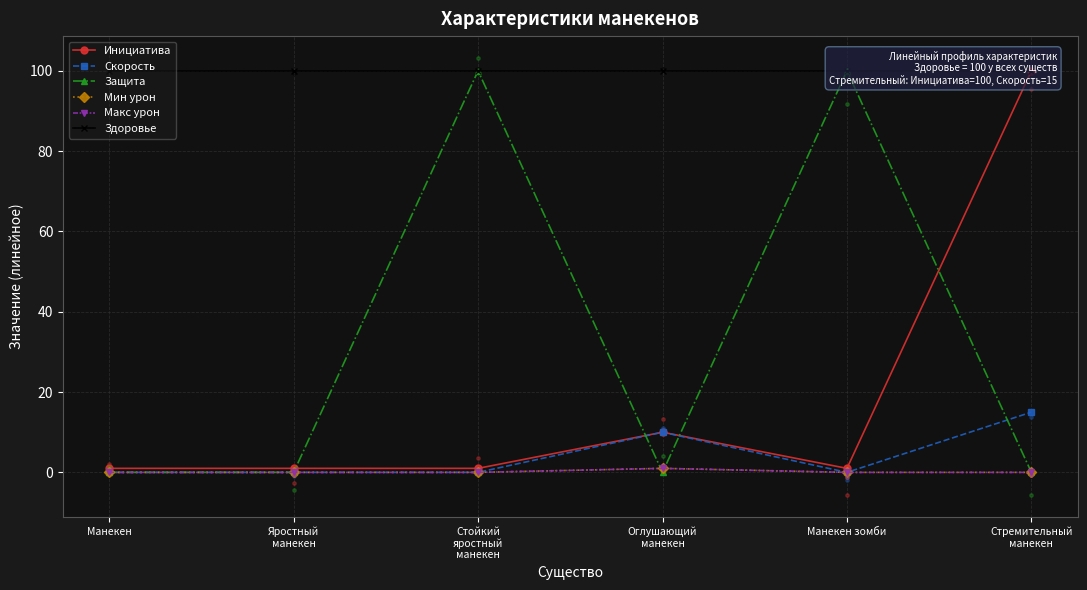

Which series reaches the minimum Y coordinate?

Скорость